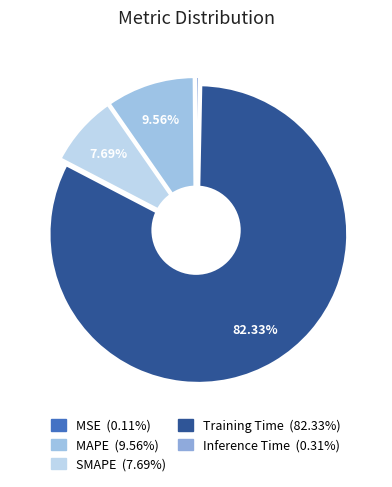

Is the sum of MAPE and Training Time greater than half?

Yes